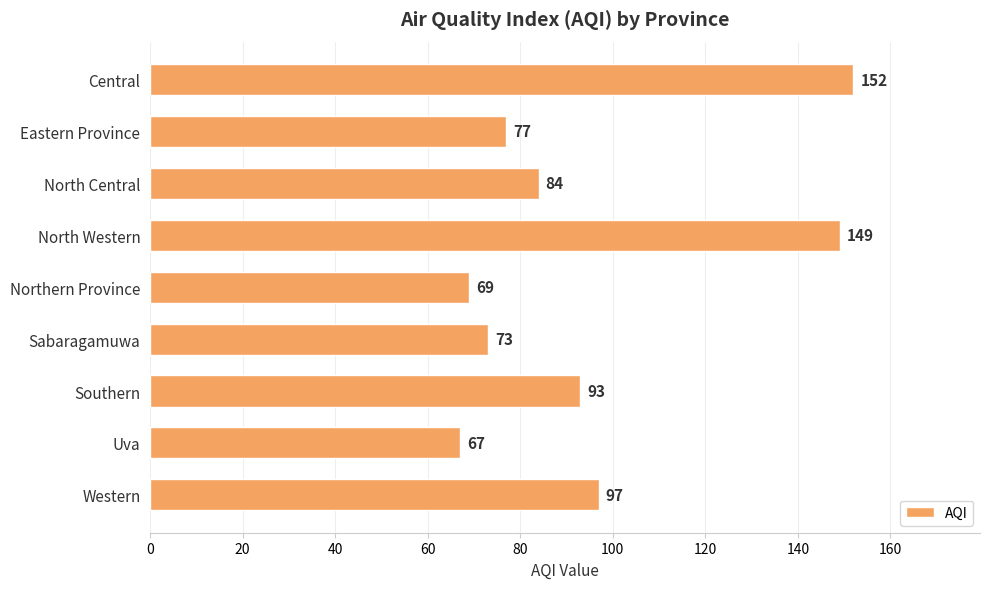

List the labels in order of value, smallest first.

Uva, Northern Province, Sabaragamuwa, Eastern Province, North Central, Southern, Western, North Western, Central